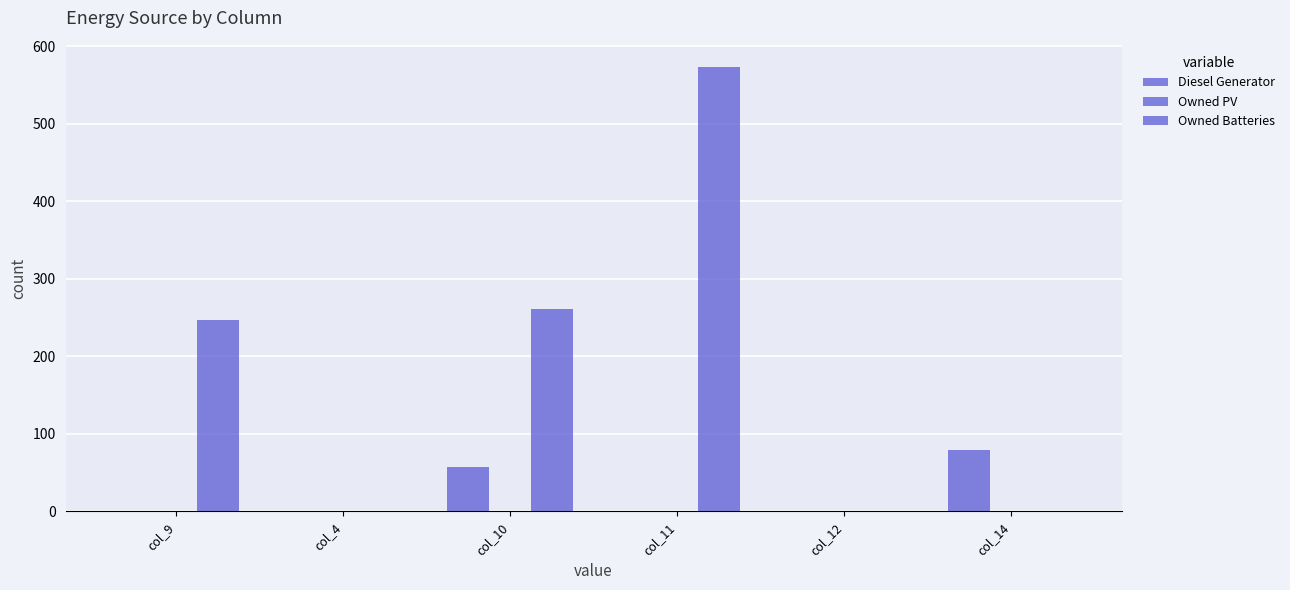

Which series has the largest total across all categories?

Owned Batteries